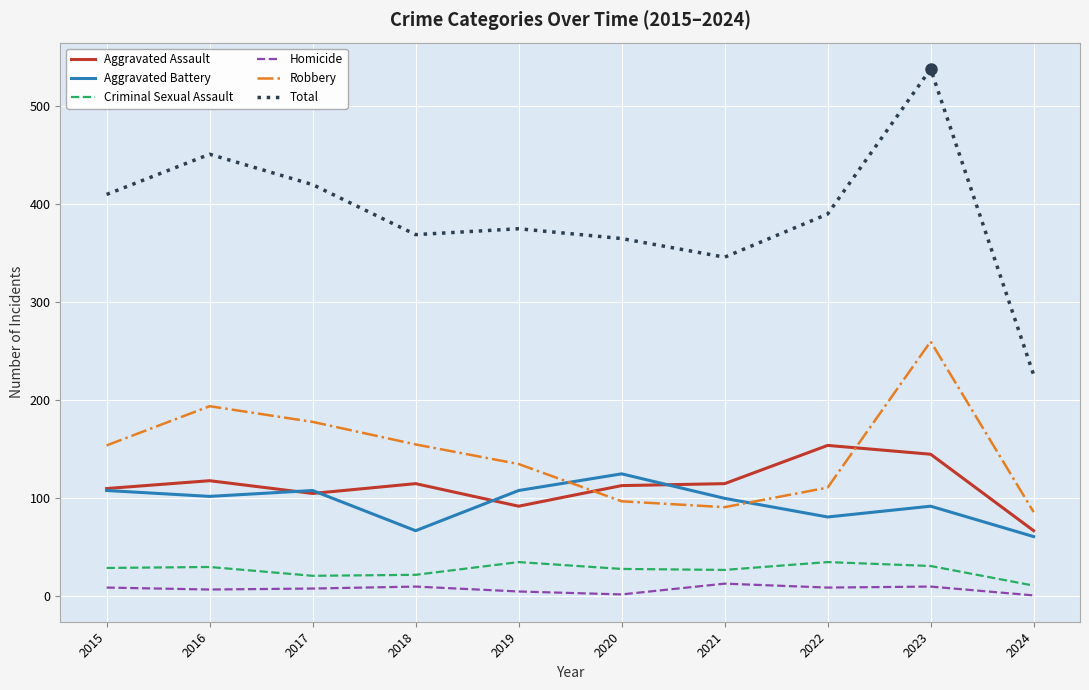

What is the difference between the maximum and minimum values in the Criminal Sexual Assault series?

24